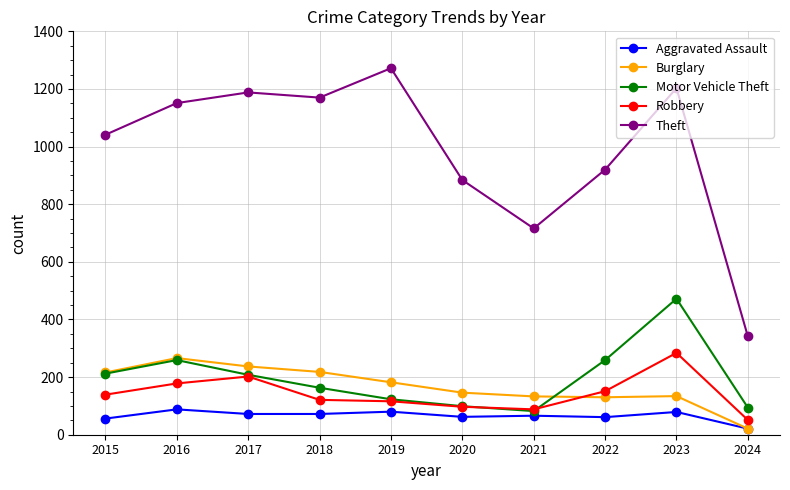

How many series are shown in this chart?

5